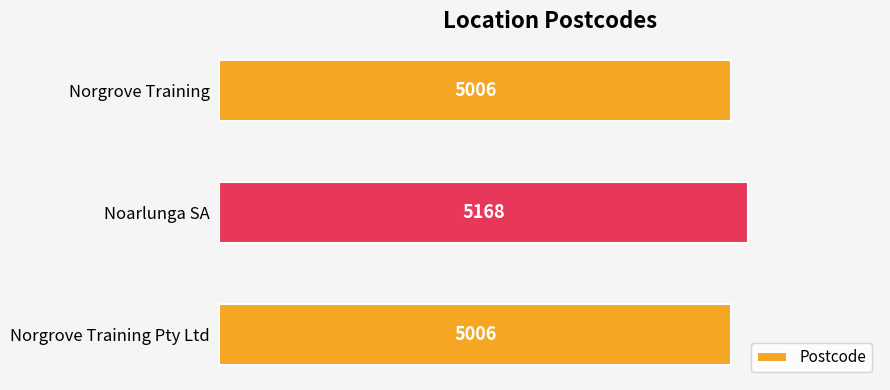

The value at Norgrove Training is 2369. True or false?

False